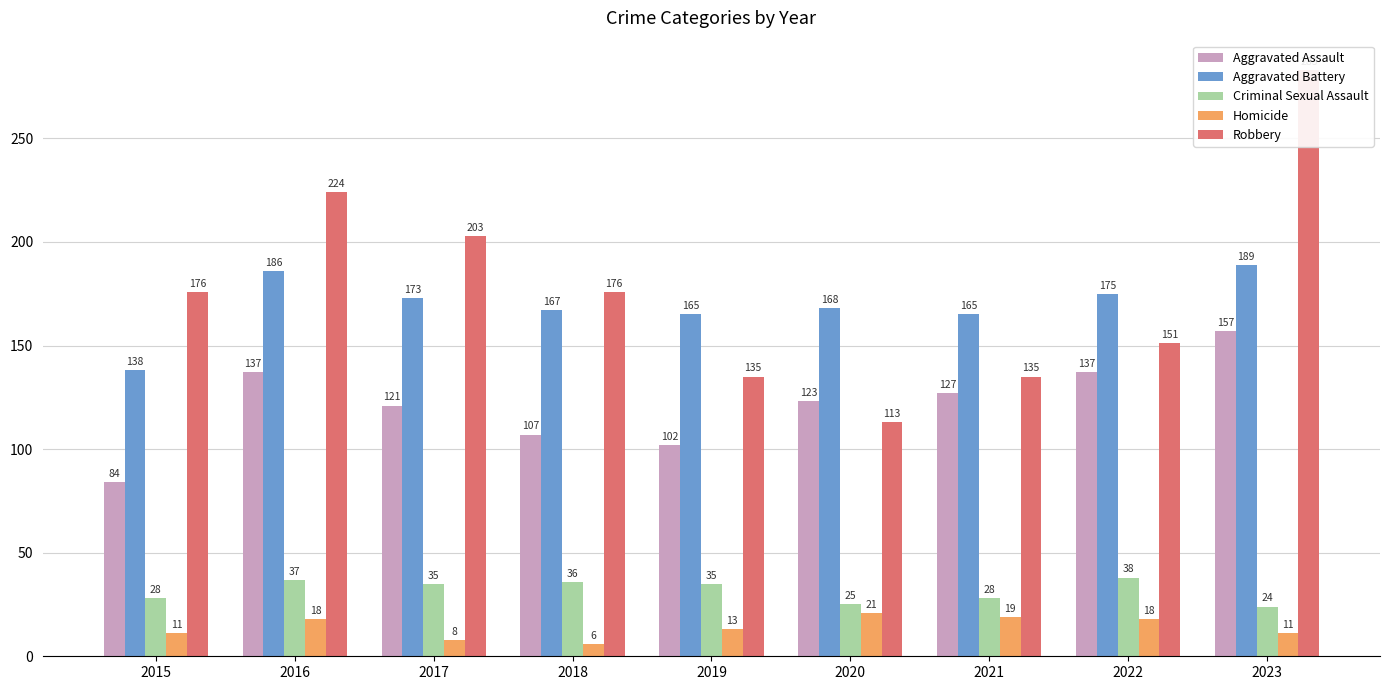

At which category is the sum across all series the highest?

2023